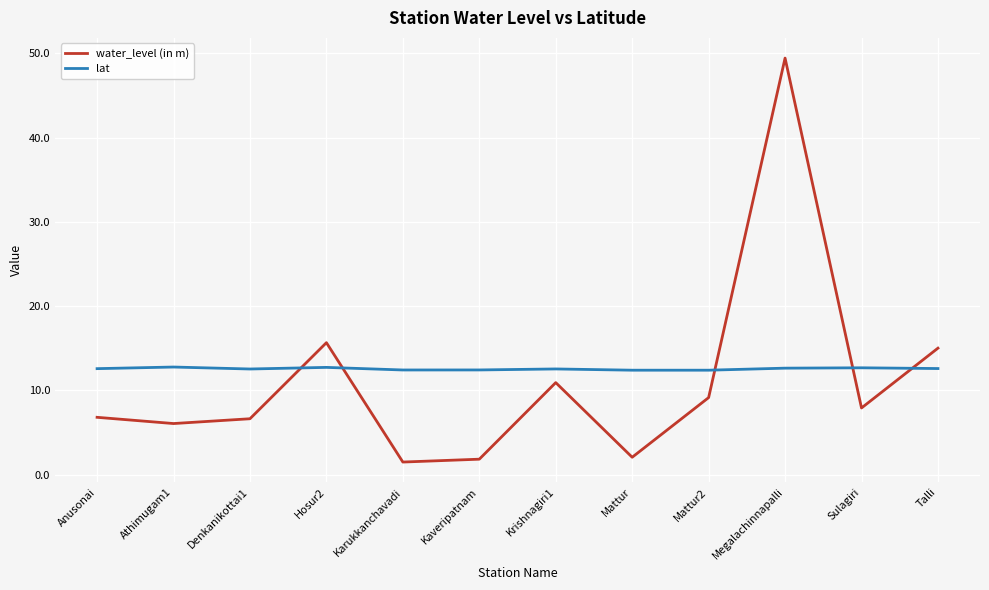

The water_level (in m) series shows 1.8 at Kaveripatnam. True or false?

True